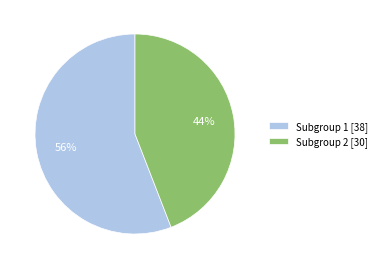

Is the sum of Subgroup 1 [38] and Subgroup 2 [30] greater than half?

Yes